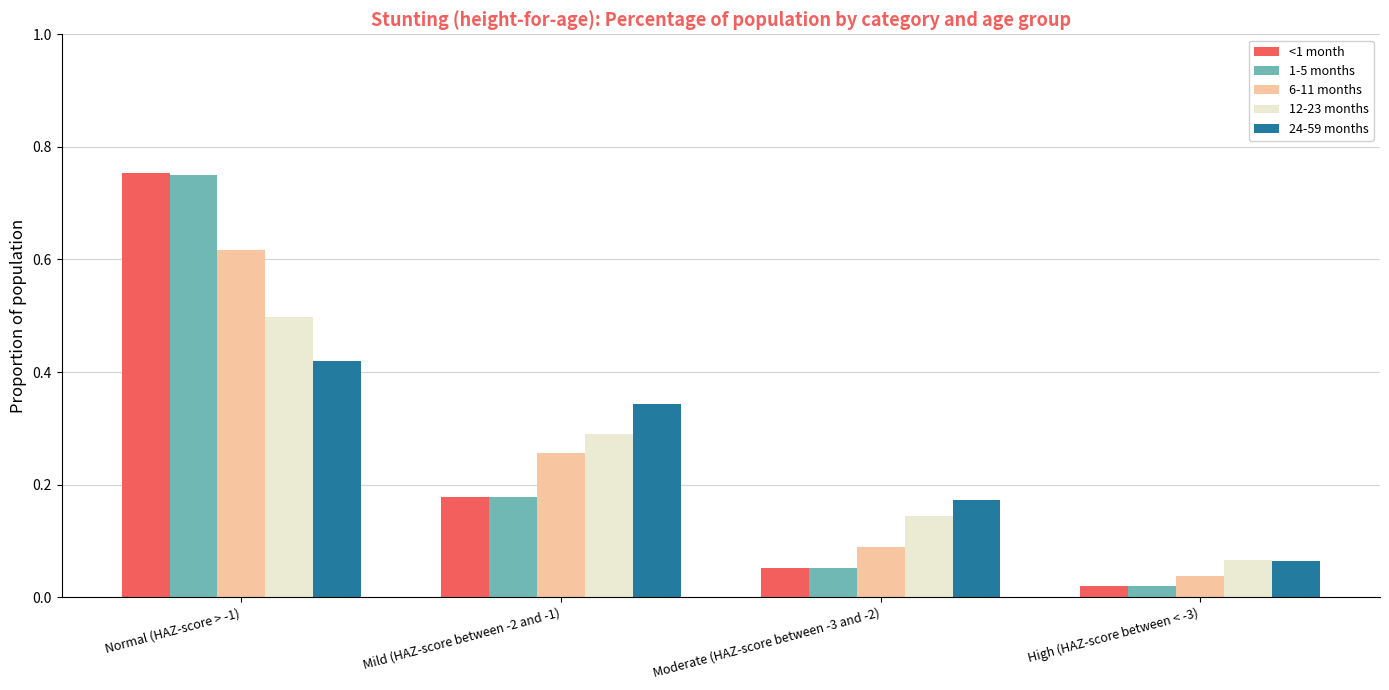

What position from the left is High (HAZ-score between < -3)?

4